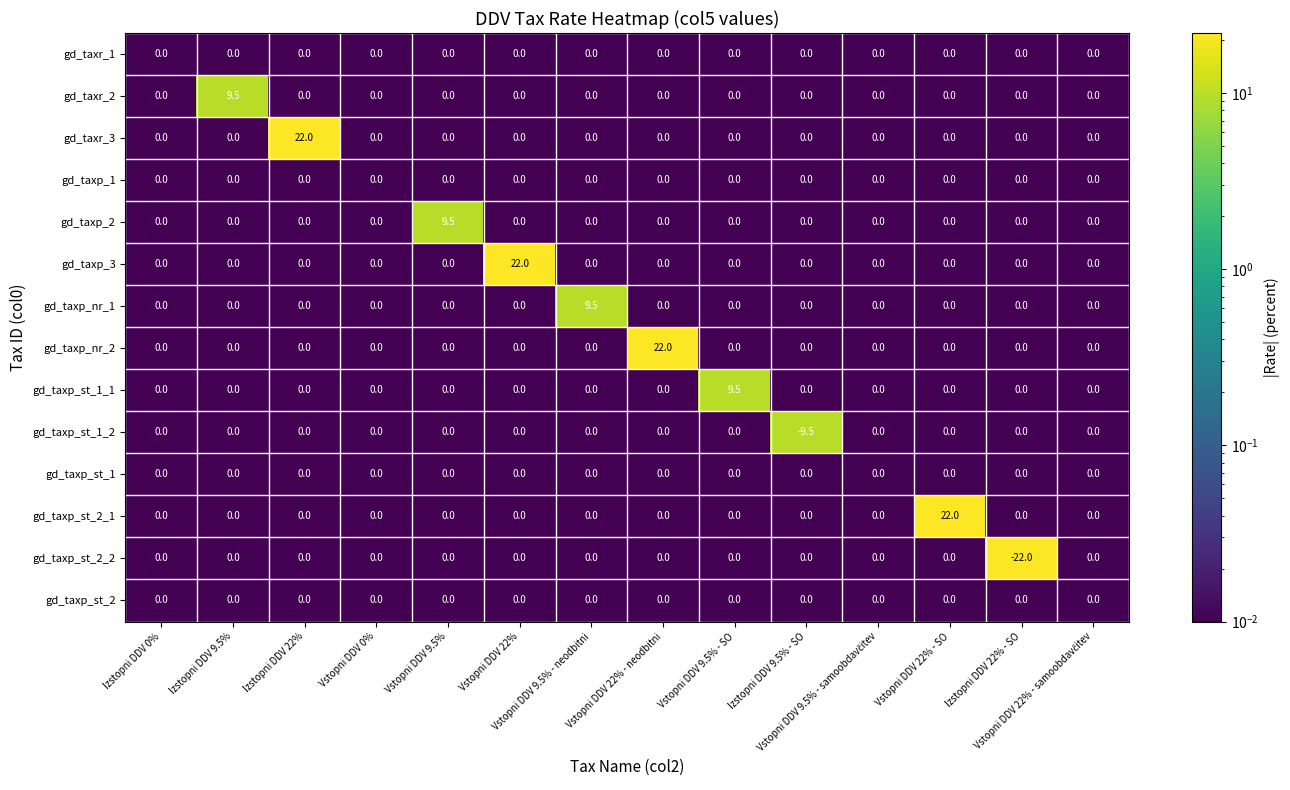

What is the minimum value shown in the chart?

-22.0